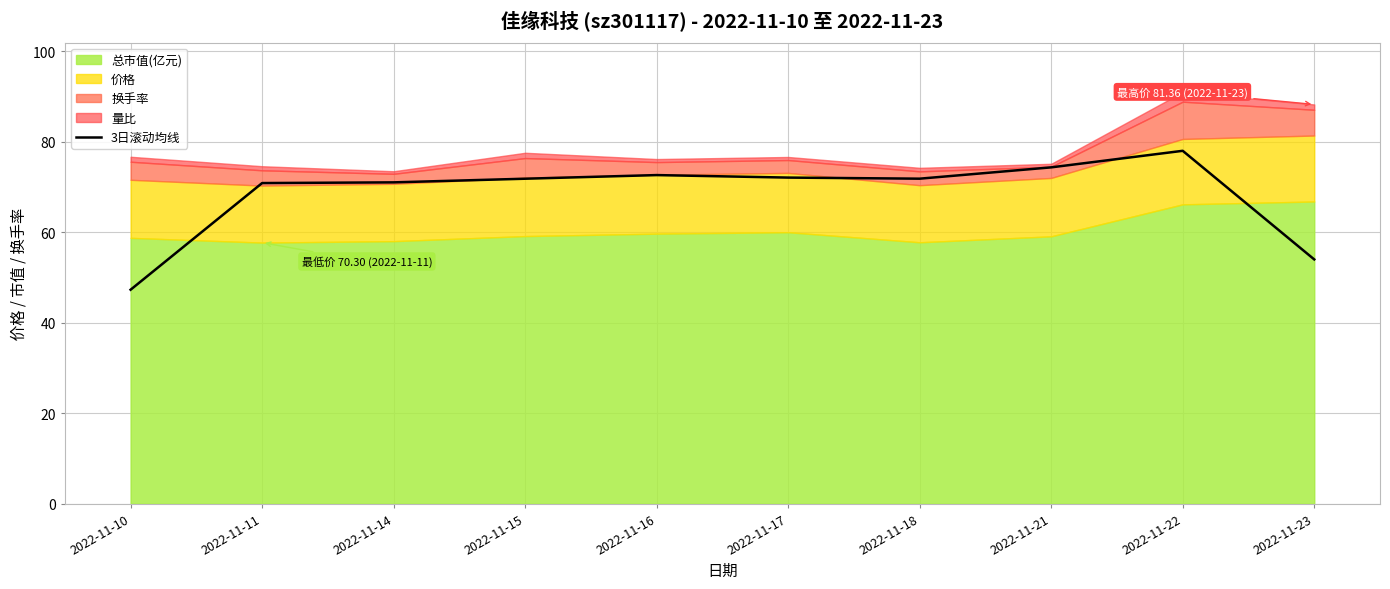

What is the change in value from 2022-11-16 to 2022-11-22?

+5.4